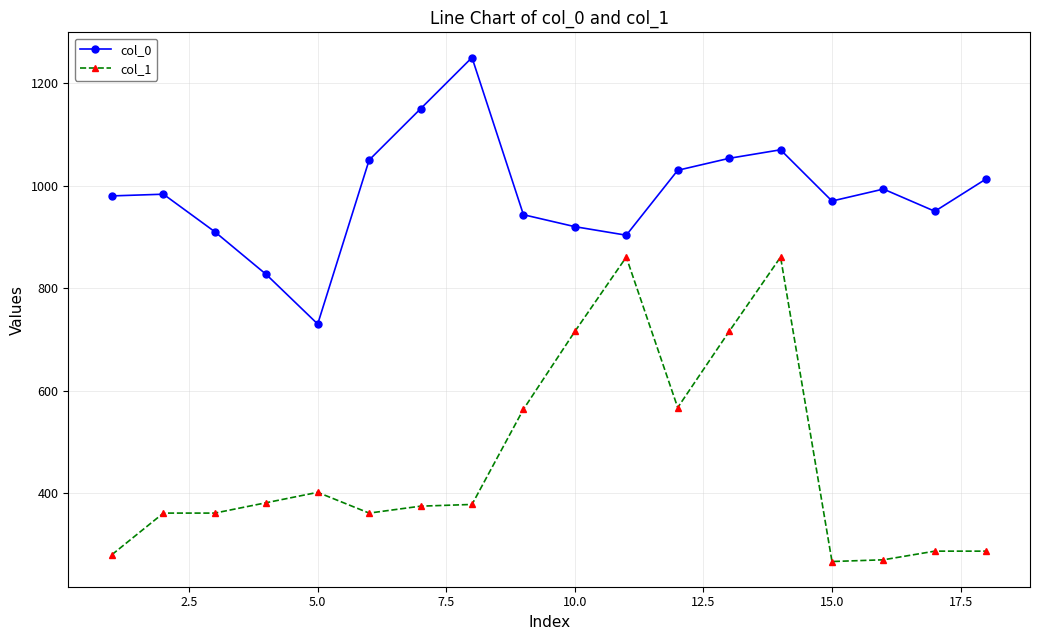

How many lines are shown in the chart?

2